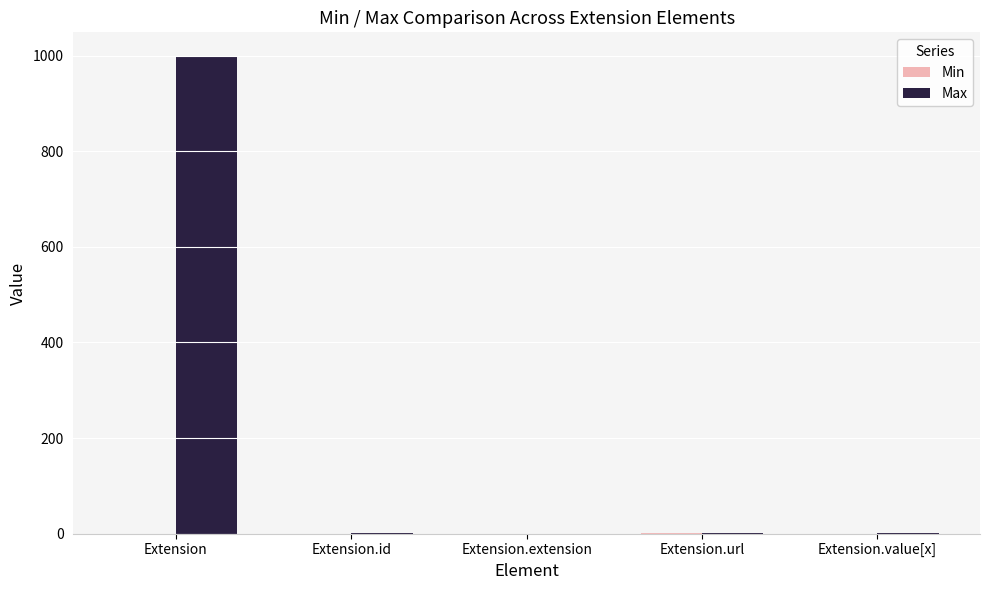

The Max series shows 0 at Extension.extension. True or false?

True